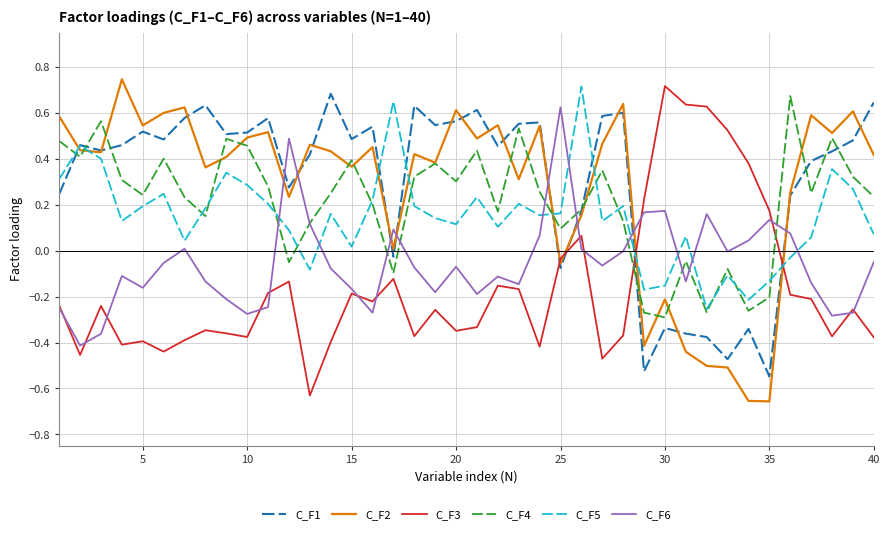

How many lines are shown in the chart?

6